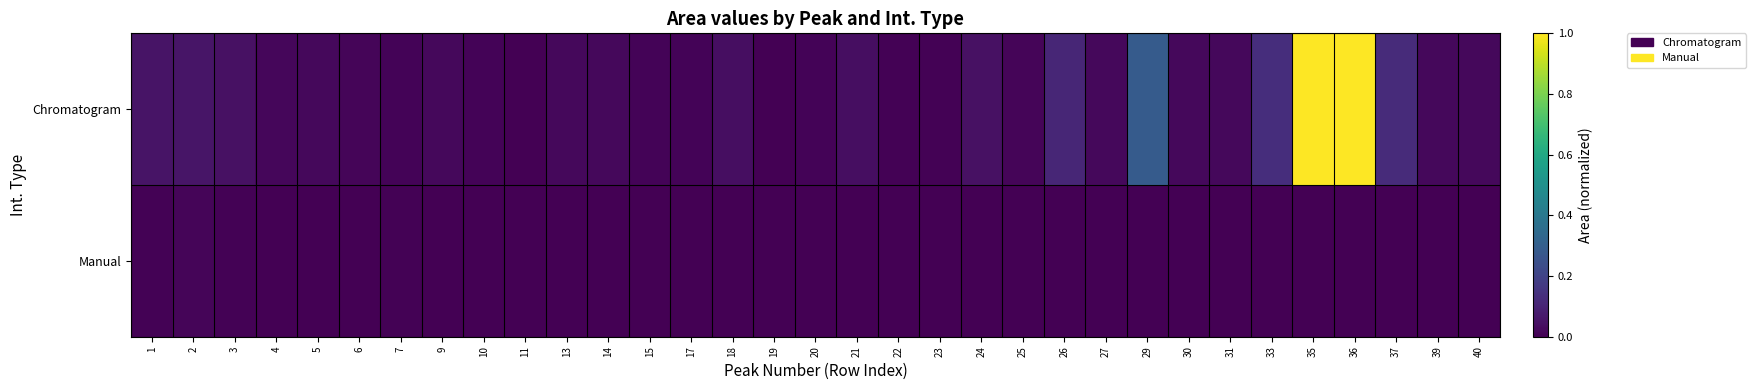

At which category does the chart reach its peak across all series?

35